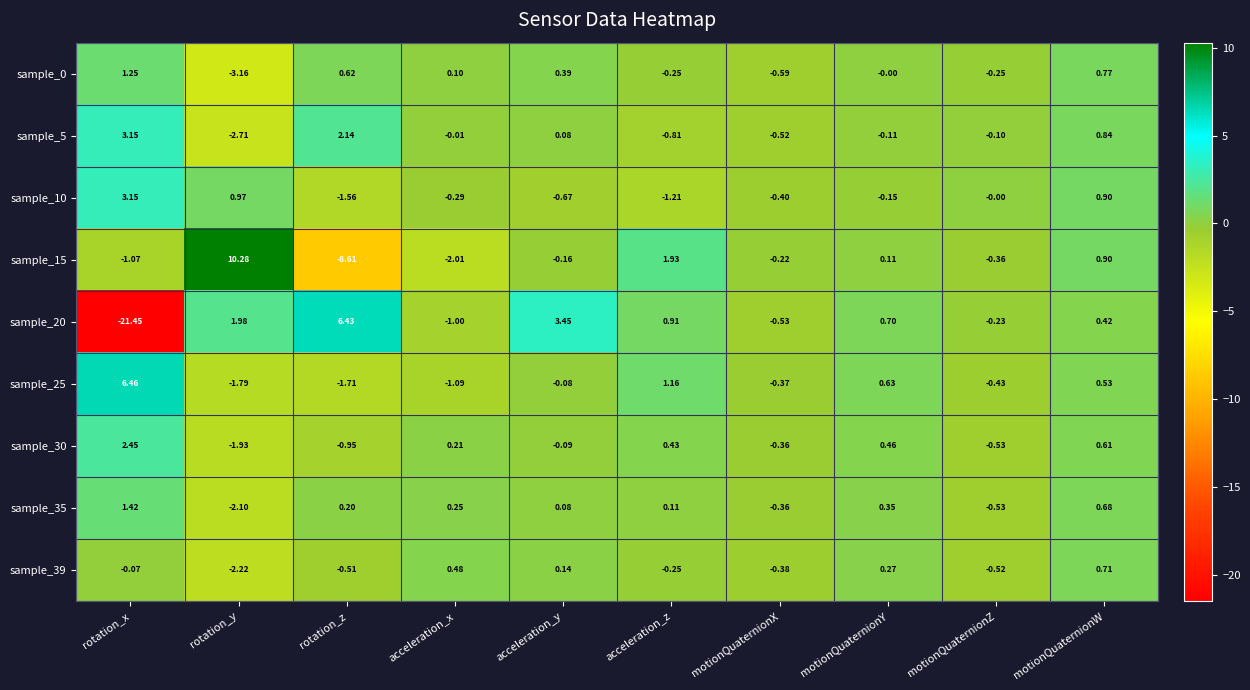

Which category has the lowest value across all series?

rotation_x